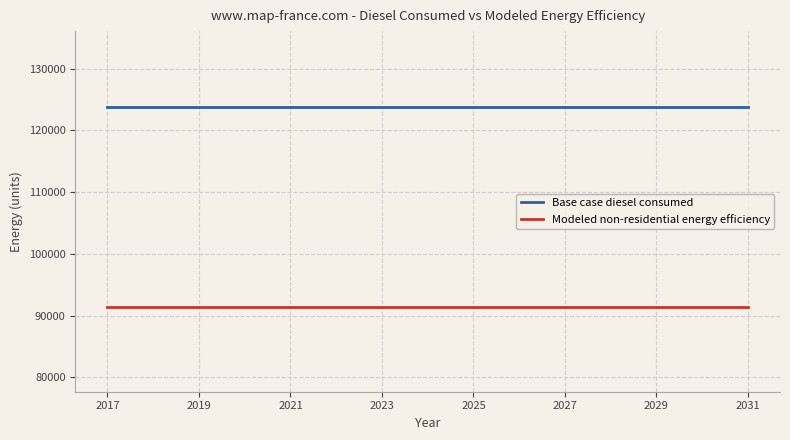

How many lines are shown in the chart?

2